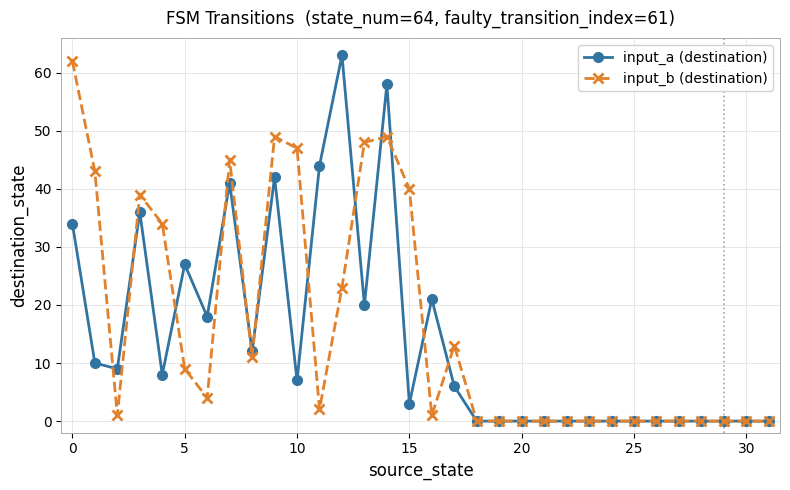

True or false: input_b (destination) has more than 1 points higher than both neighbors.

True